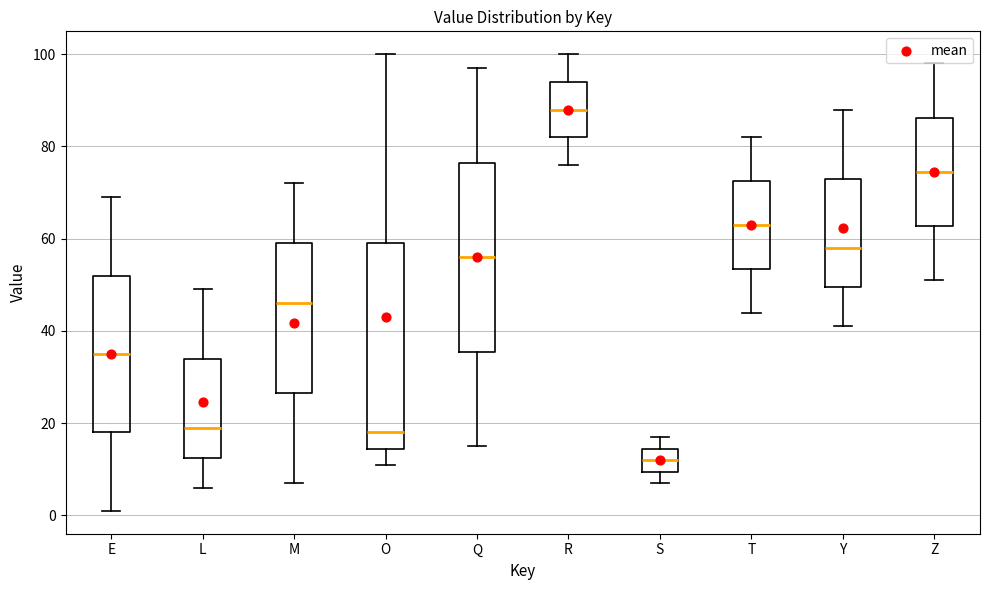

Reading left to right, transcribe this box plot: for each box, give where its median line is, the range the box spans, and where its two whiskers end, as read against the y-axis. The values are not printed on the chart, so give them approximately, as read against the axis.

E: median 36, box 18 to 52, whiskers 2 to 70
L: median 20, box 12 to 34, whiskers 6 to 50
M: median 46, box 26 to 60, whiskers 8 to 72
O: median 18, box 14 to 60, whiskers 12 to 100
Q: median 56, box 36 to 76, whiskers 16 to 98
R: median 88, box 82 to 94, whiskers 76 to 100
S: median 12, box 10 to 14, whiskers 8 to 18
T: median 64, box 54 to 72, whiskers 44 to 82
Y: median 58, box 50 to 74, whiskers 42 to 88
Z: median 74, box 62 to 86, whiskers 52 to 98